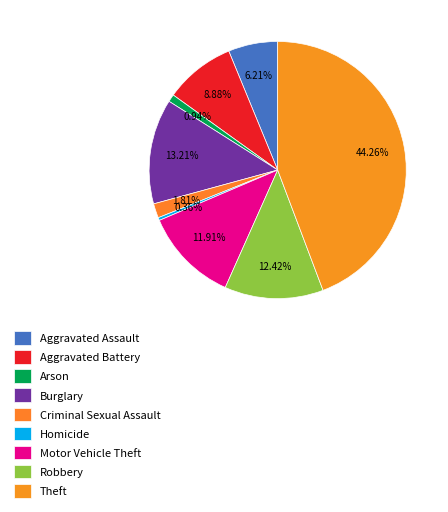

What percentage do Robbery and Aggravated Battery together represent?

21.3%